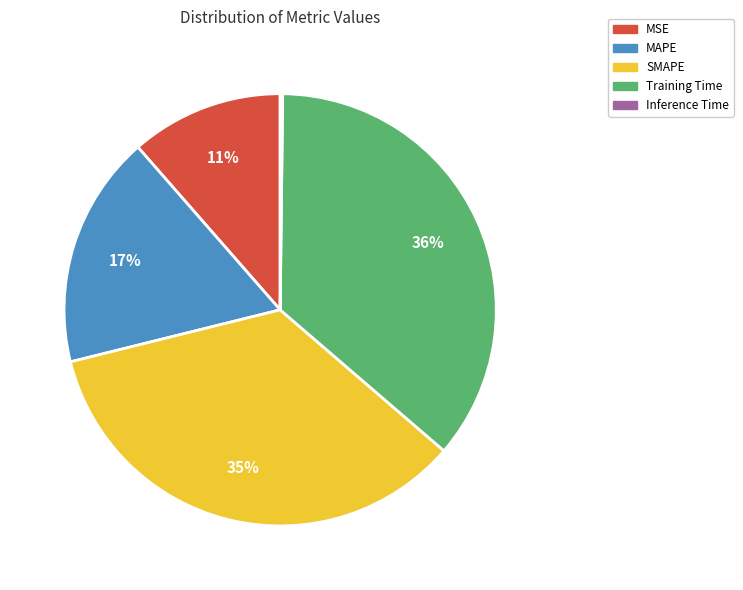

Which slice is the largest?

Training Time